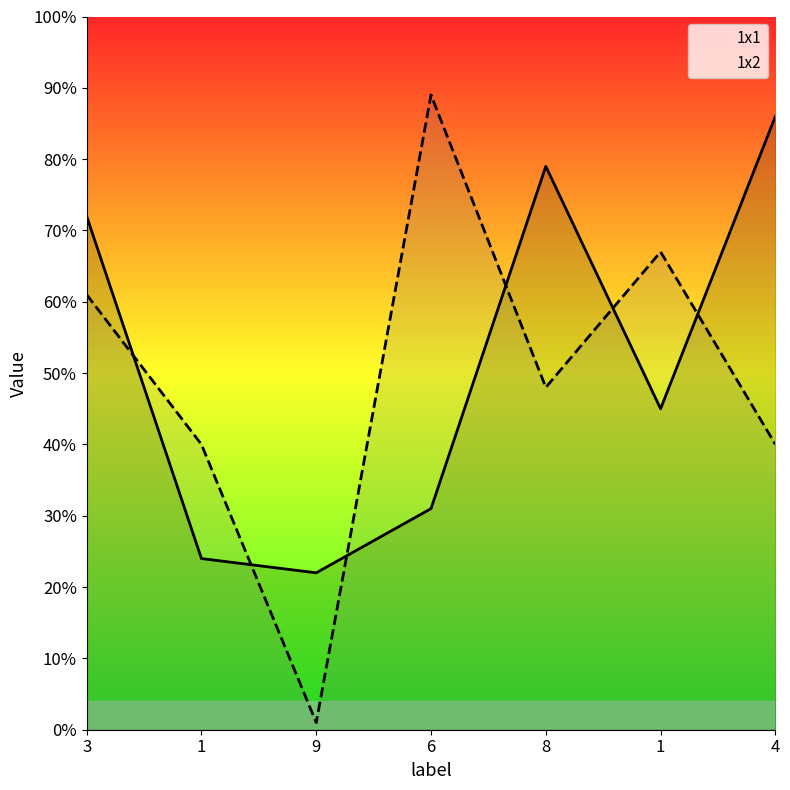

What is the average value of the 1x1 series?

51